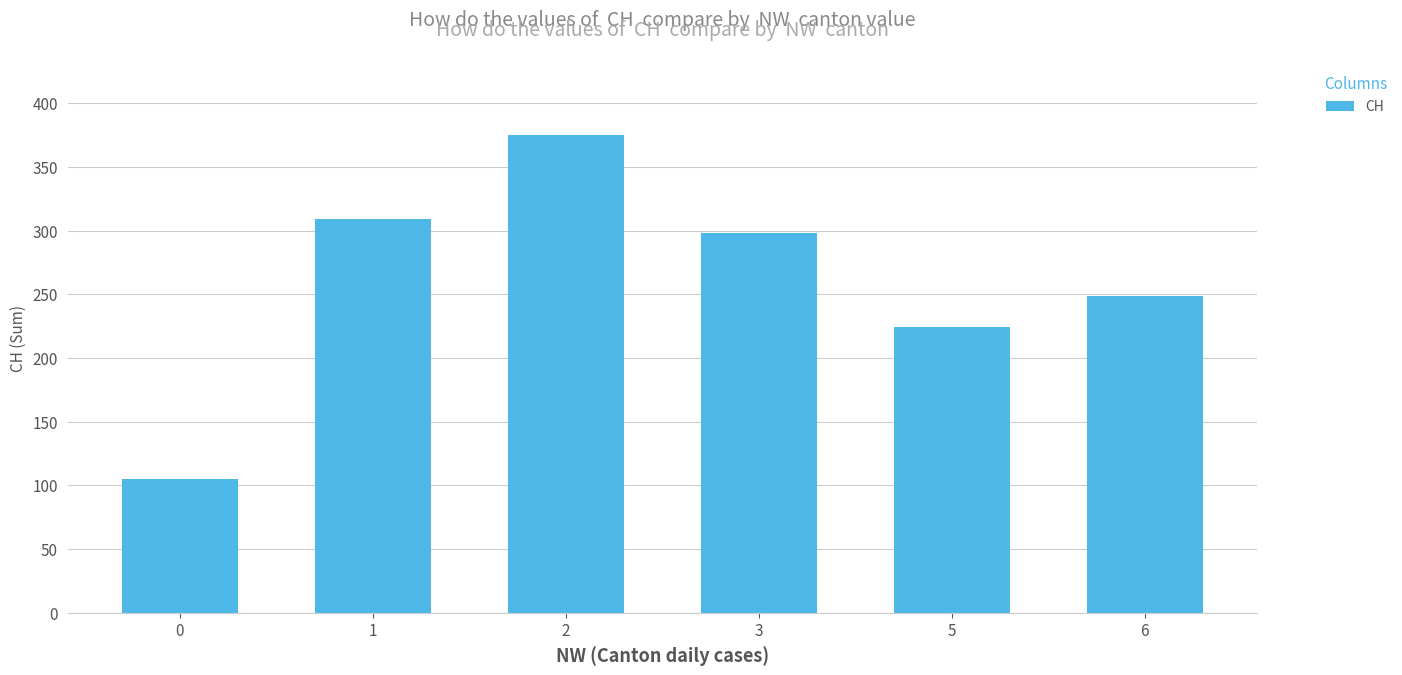

How many data points are less than 298?

3